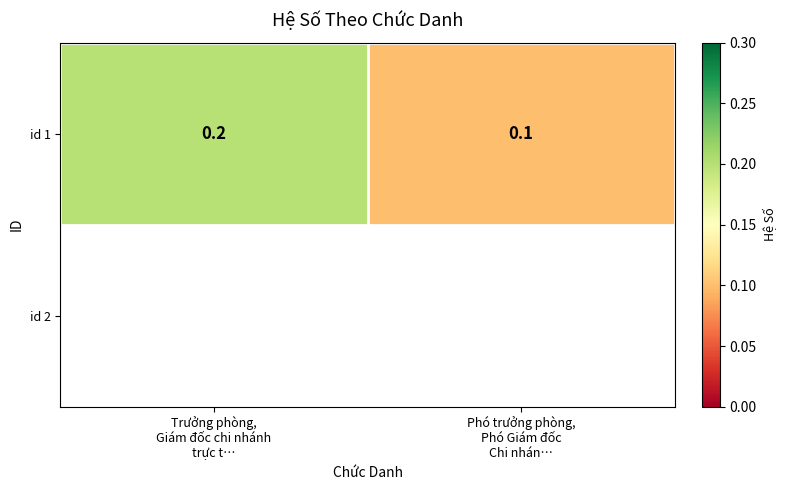

Reading left to right, list all the values displayed in this chart.

0.2	0.1